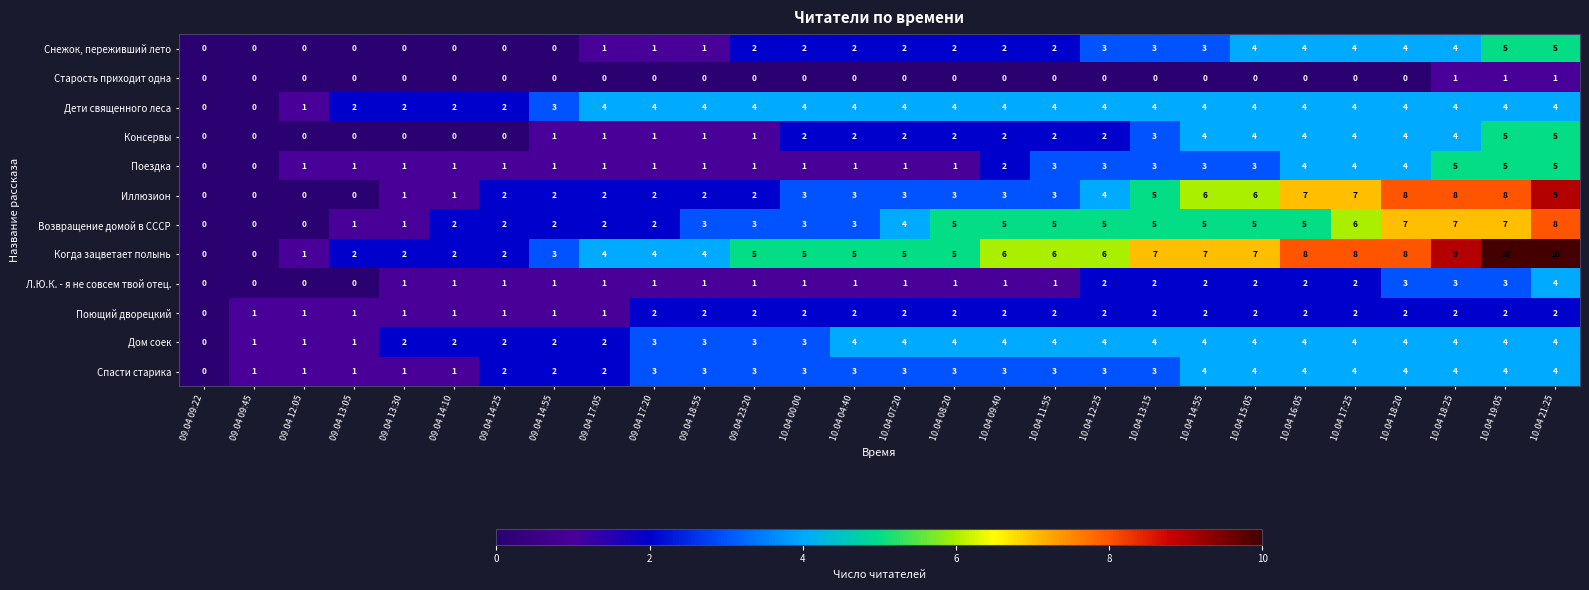

At which category is the sum across all series the highest?

10.04 21:25